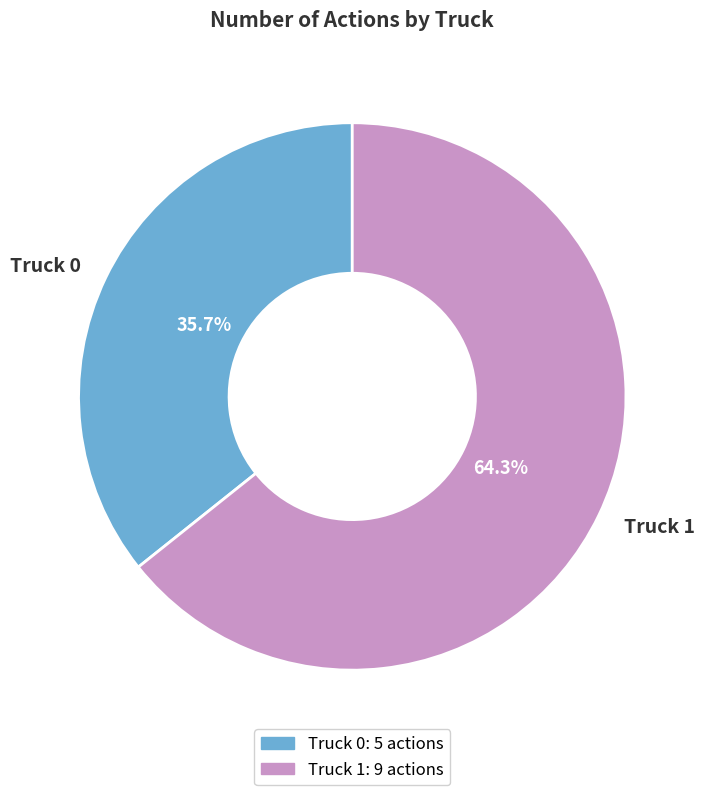

Rank the categories by value from highest to lowest.

Truck 1, Truck 0